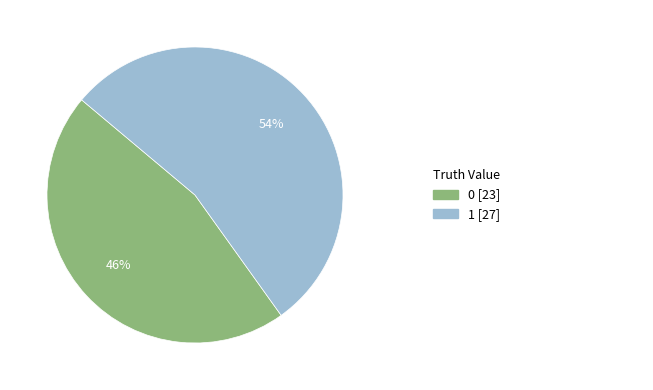

Count the number of slices in the pie.

2